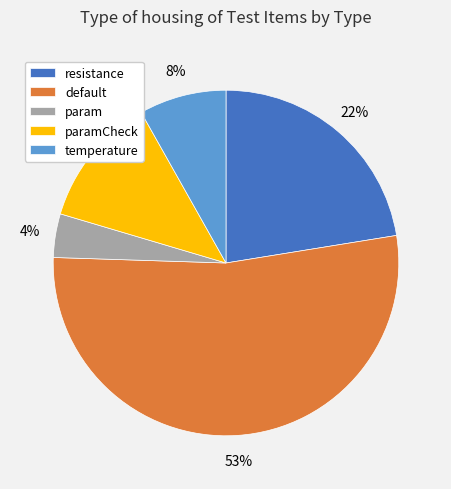

To the nearest percent, what is the average slice percentage?

20%